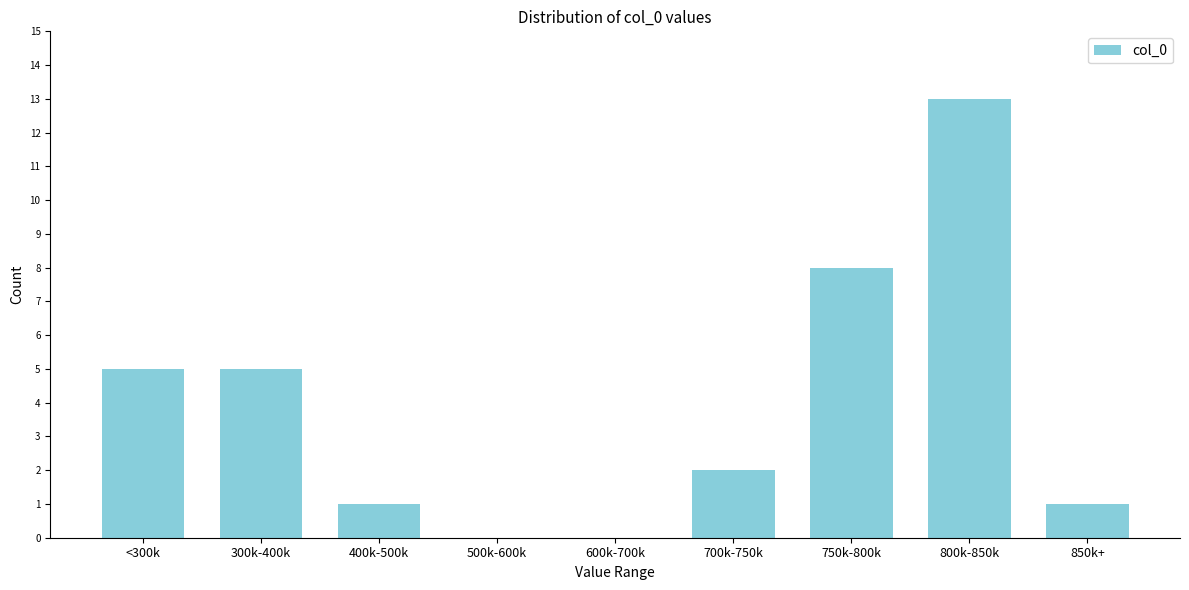

Reading left to right, list all the values displayed in this chart.

<300k=5	300k-400k=5	400k-500k=1	500k-600k=0	600k-700k=0	700k-750k=2	750k-800k=8	800k-850k=13	850k+=1